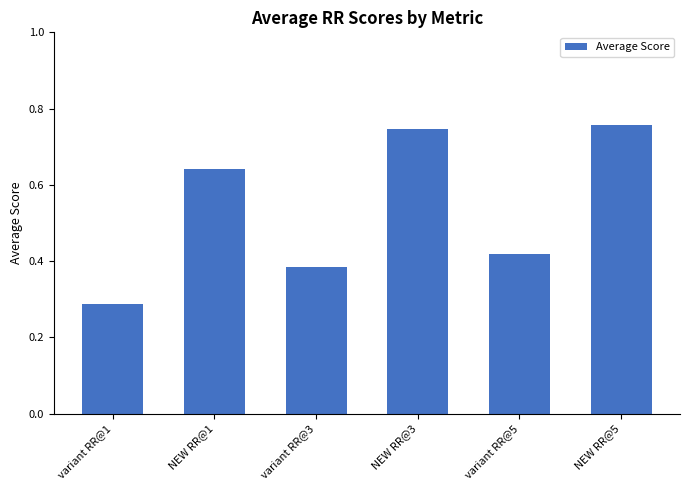

Which has a higher value, variant RR@1 or NEW RR@3?

NEW RR@3